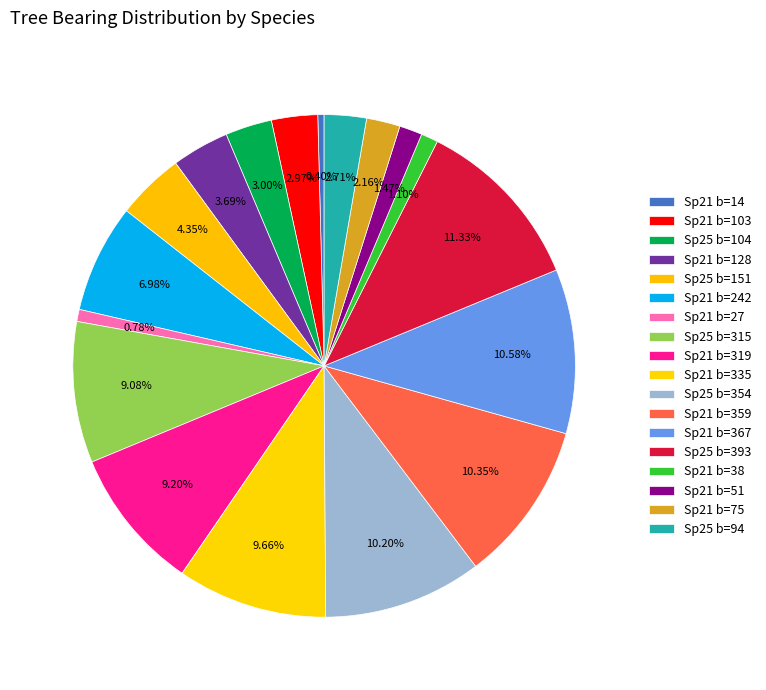

Which category has the biggest portion of the pie?

25_393